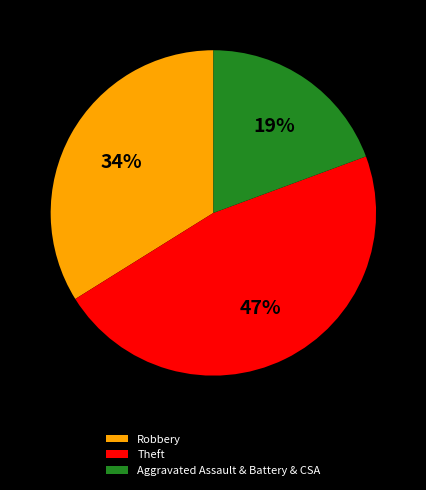

To the nearest percent, what portion does Robbery represent?

34%